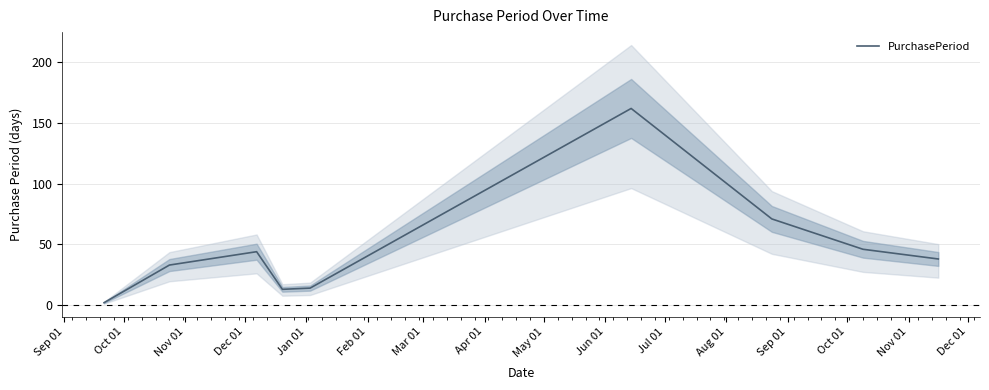

What is the highest value of the PurchasePeriod series?

162